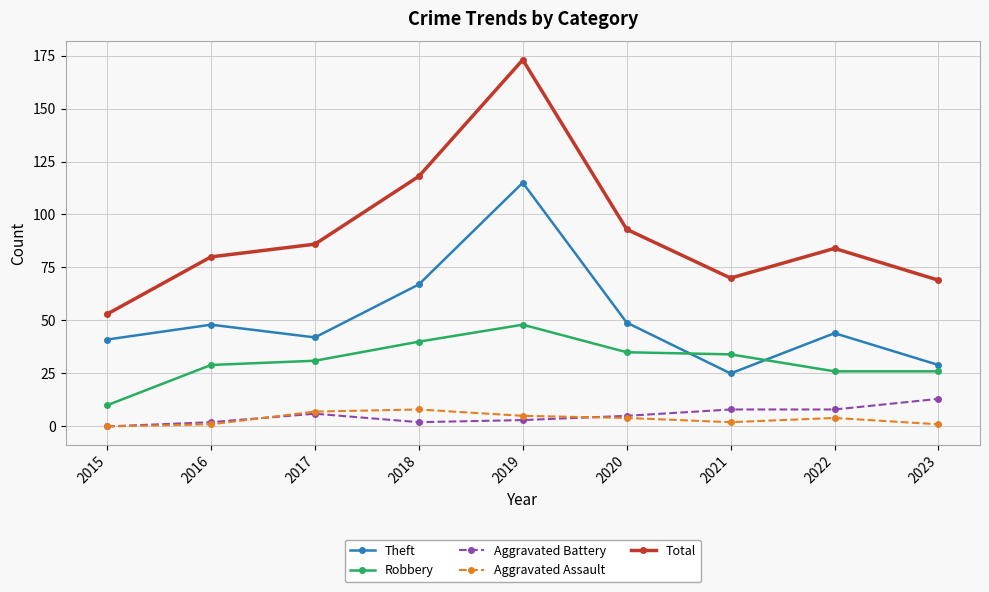

How many data points in Robbery are less than 31?

4